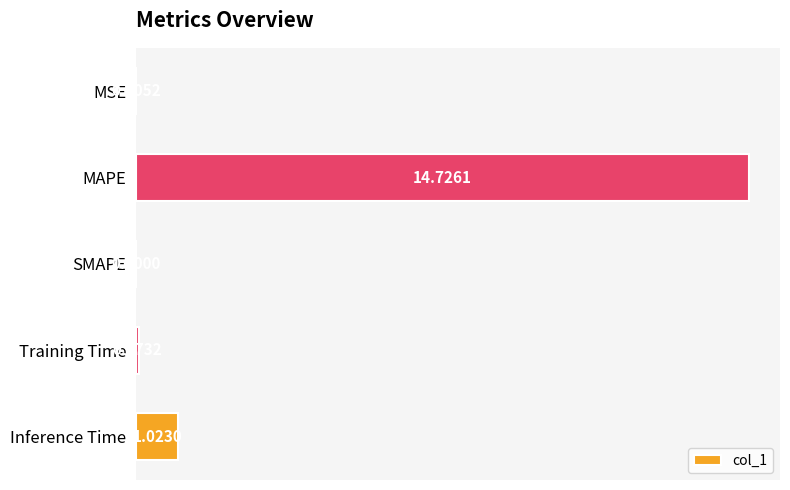

What is the sum of all values?

15.8